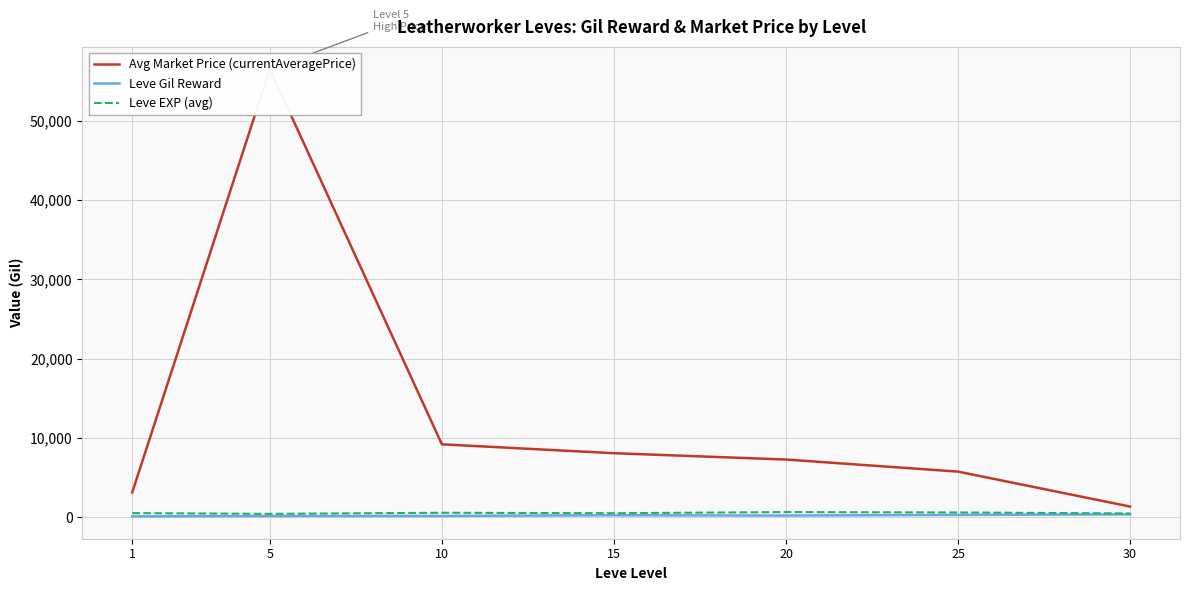

Rank the series by their maximum value, from highest to lowest.

Avg Market Price (currentAveragePrice), Leve EXP (avg), Leve Gil Reward